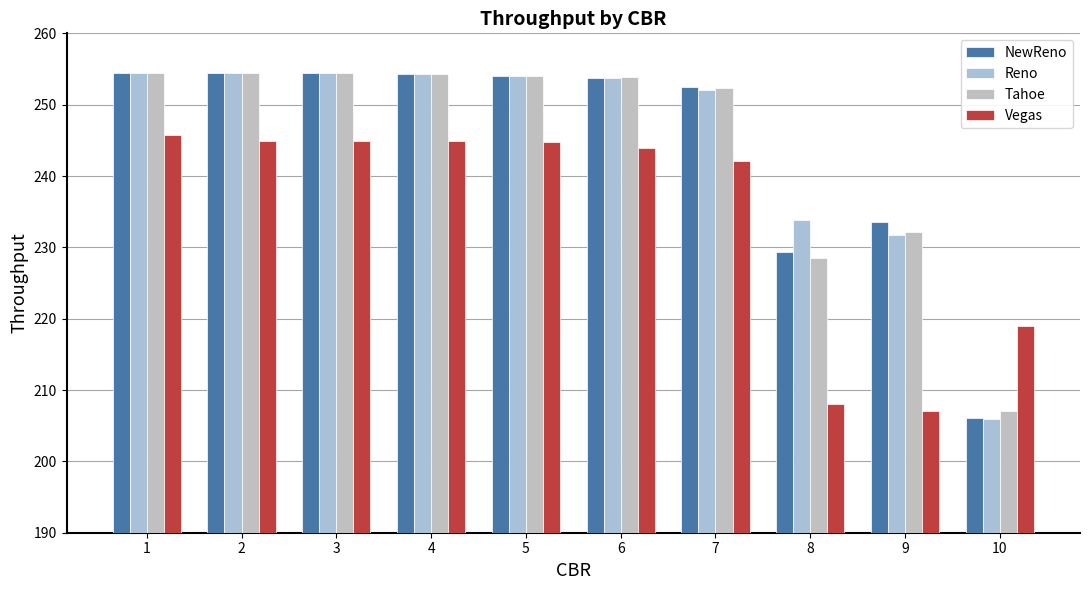

The value of Tahoe at 7 is 252.3. True or false?

True